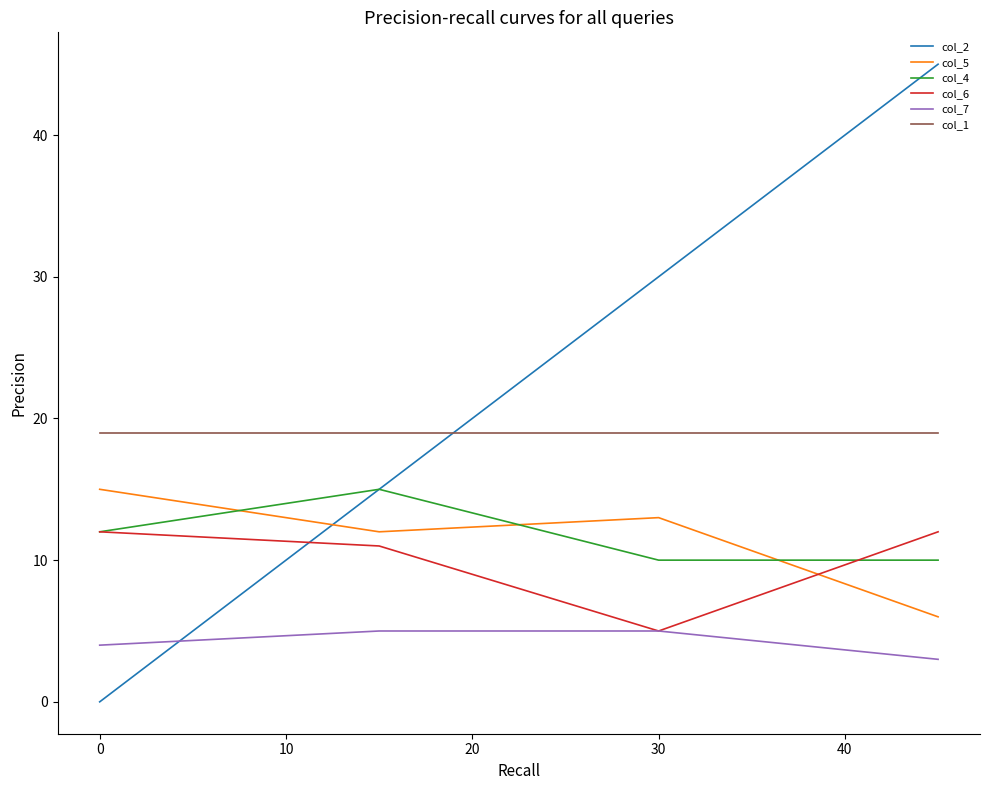

Count the number of data series in this chart.

6